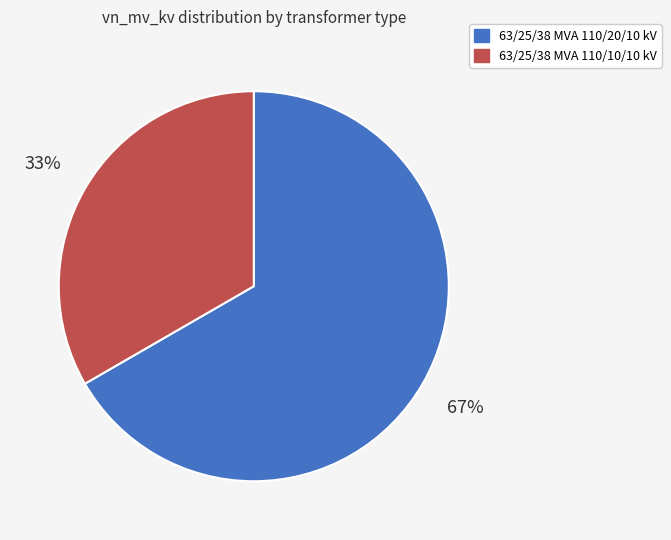

Which category has the biggest portion of the pie?

63/25/38 MVA 110/20/10 kV